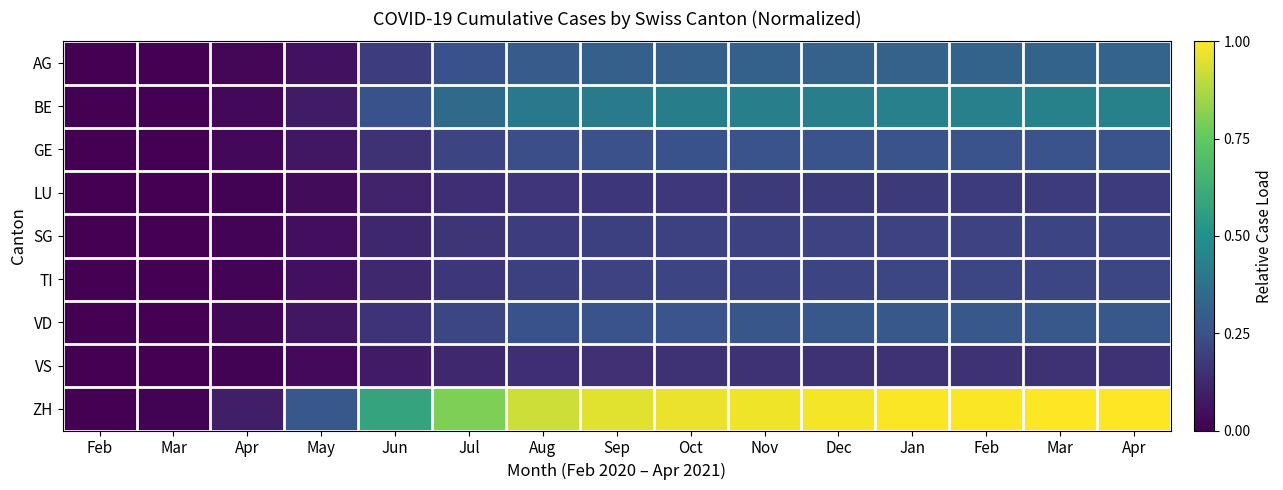

At which category does the chart reach its minimum across all series?

Feb